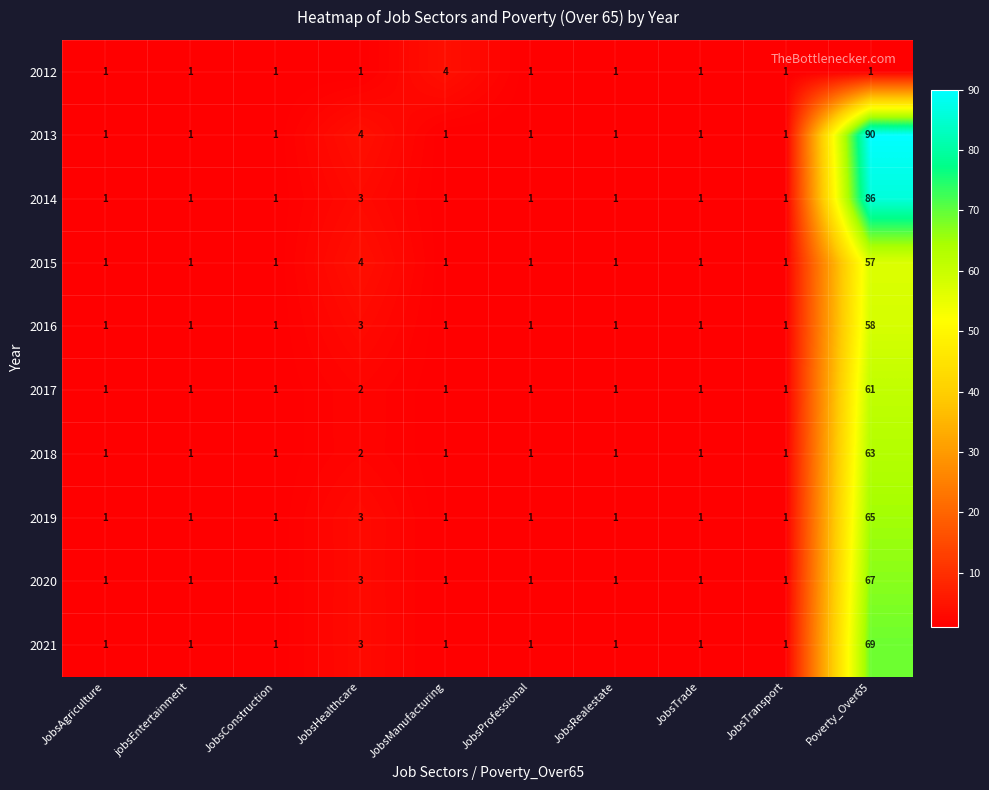

Which series has the largest range (max minus min)?

2013